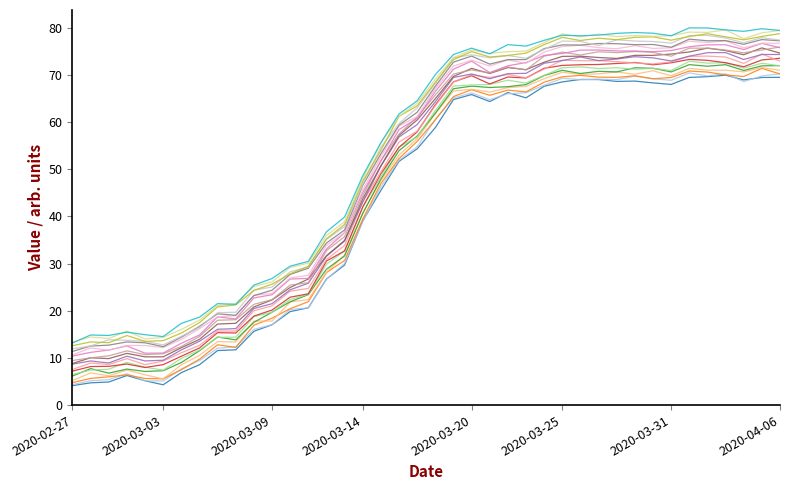

The chart shows a value of 79.5 at 2020-04-06. True or false?

True